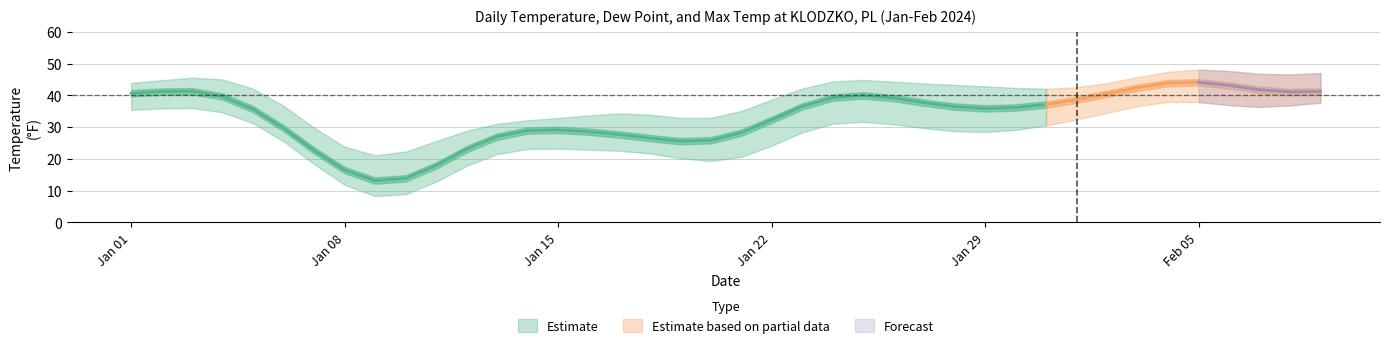

How many data points does each series have?

40